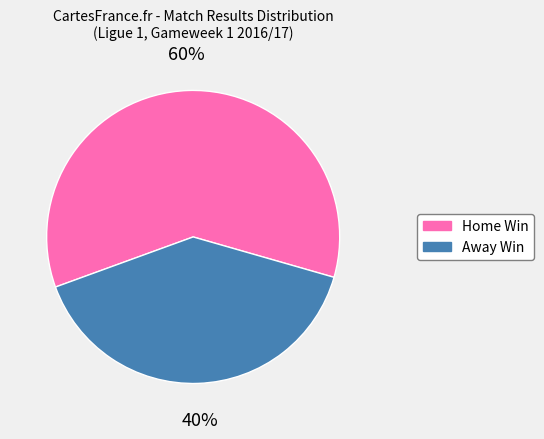

To the nearest percent, what is the difference between the largest and smallest slice percentages?

20%